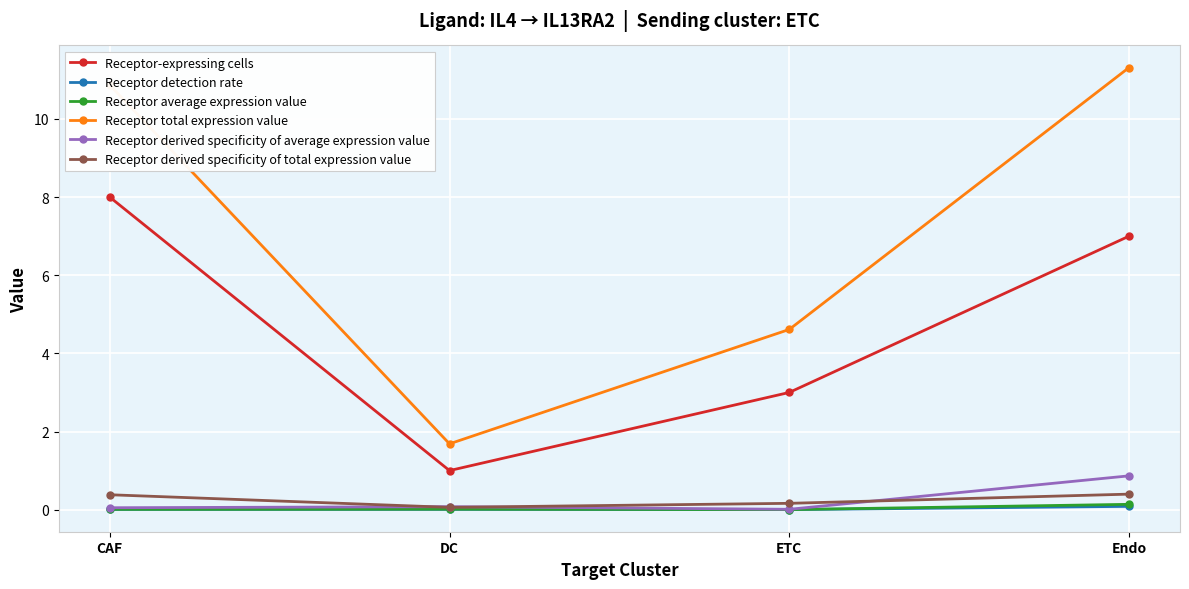

Which series has the largest range (max minus min)?

Receptor total expression value